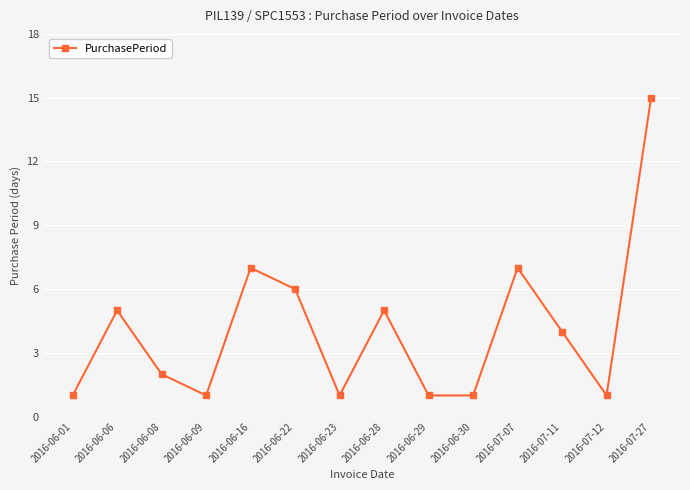

At which category does the data reach its first local peak?

2016-06-06